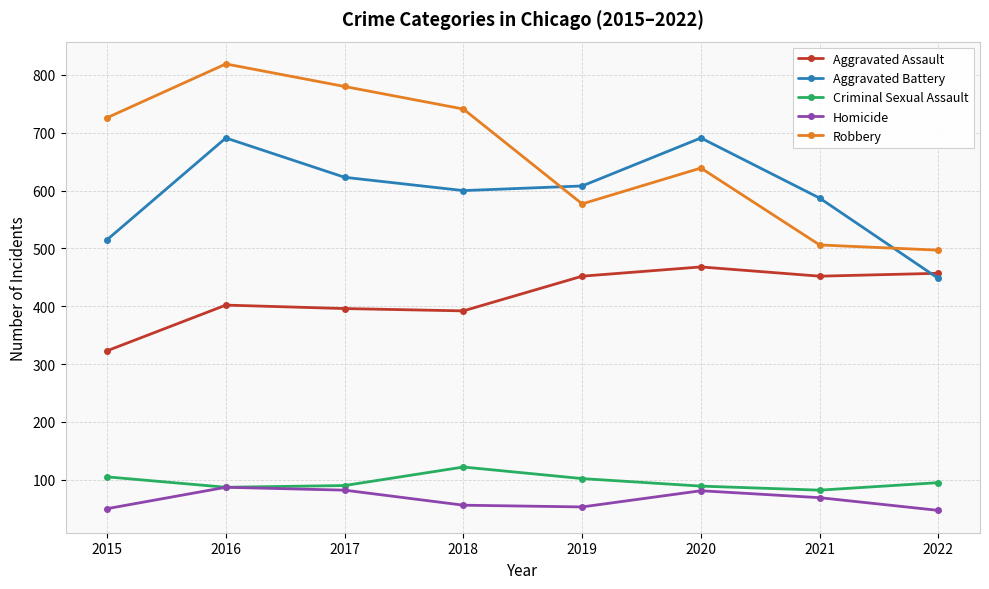

Is the value of Aggravated Battery at 2022 greater than the value of Homicide at 2018?

Yes